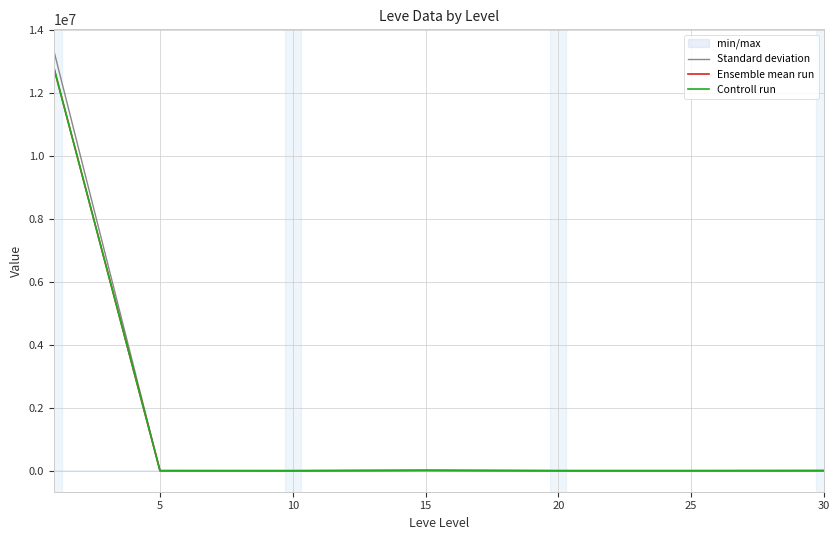

How many lines are shown in the chart?

3